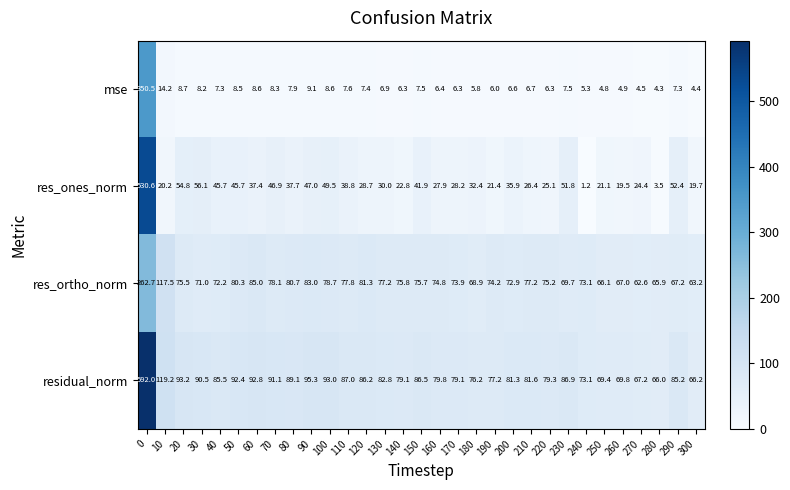

What is the lowest value of the res_ortho_norm series?

62.6